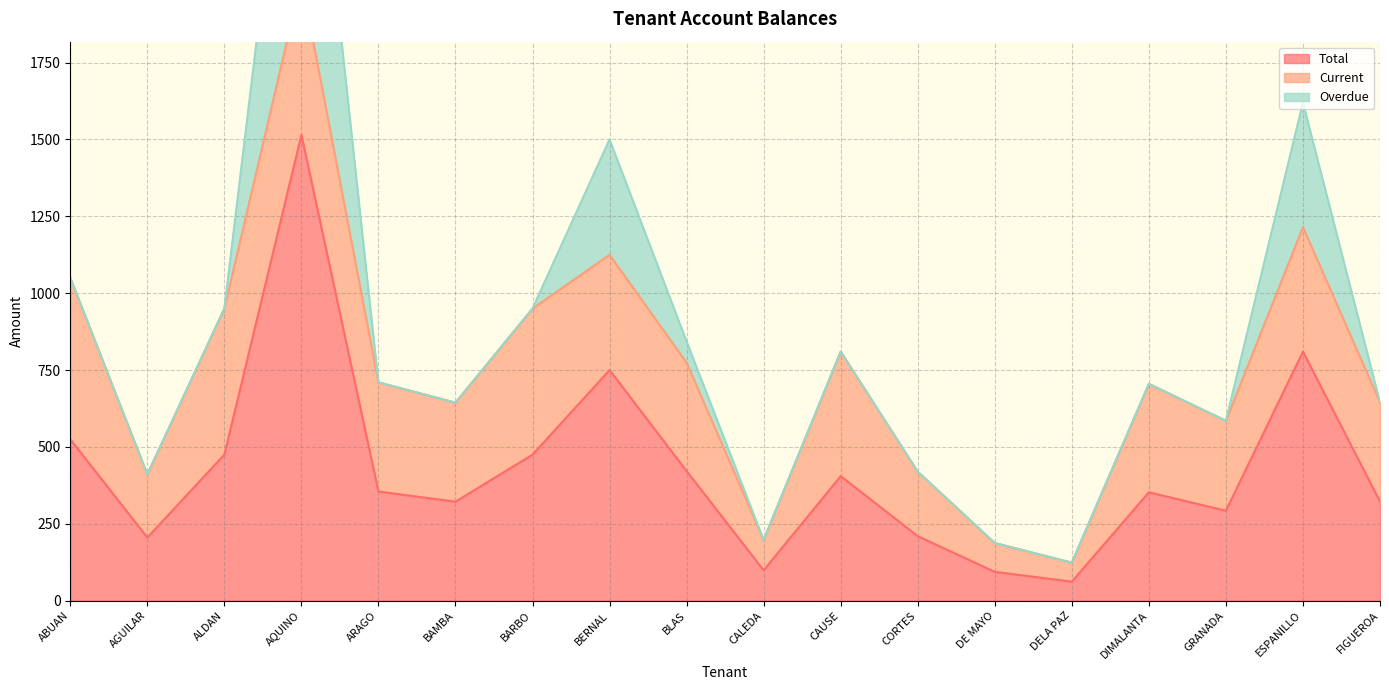

What is the value of the Total point at the 11th from the left?

405.0